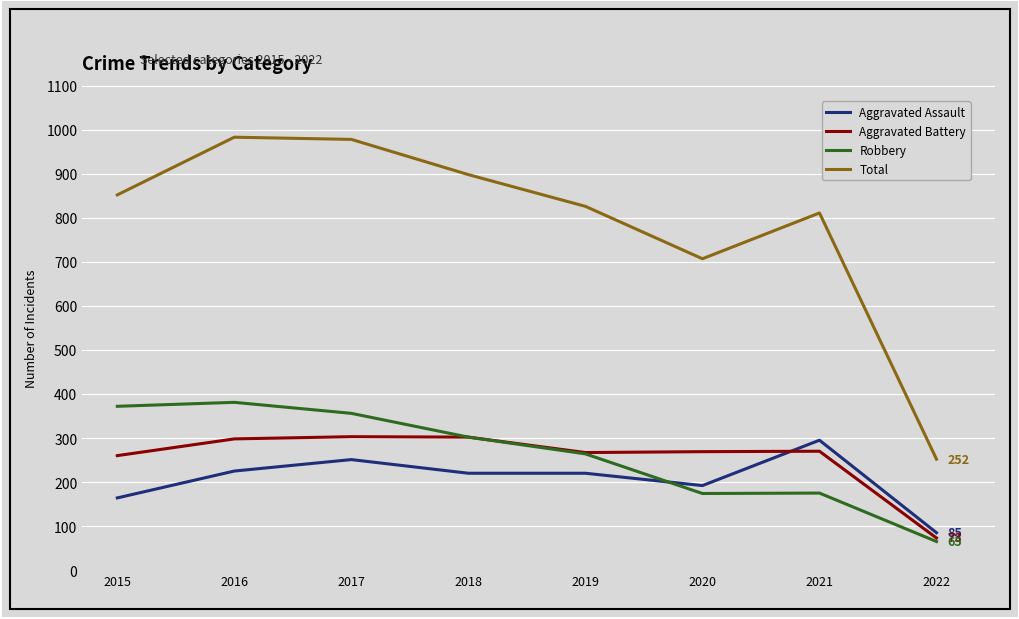

At which label is Total closest to 617?

2020